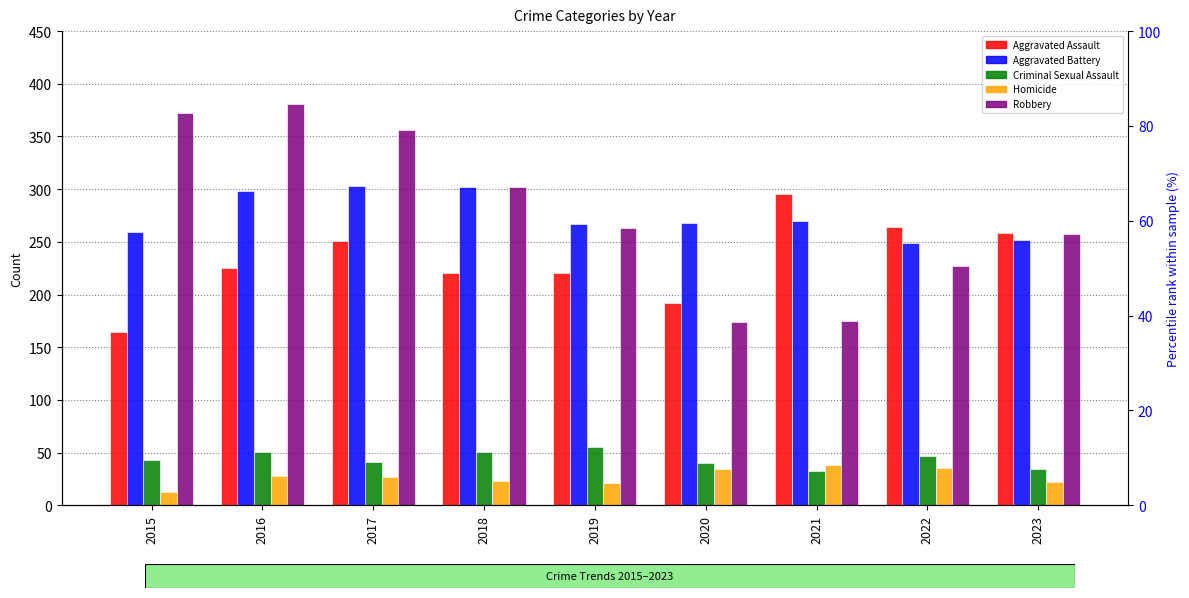

List the series in order of their peak value, lowest first.

Homicide, Criminal Sexual Assault, Aggravated Assault, Aggravated Battery, Robbery